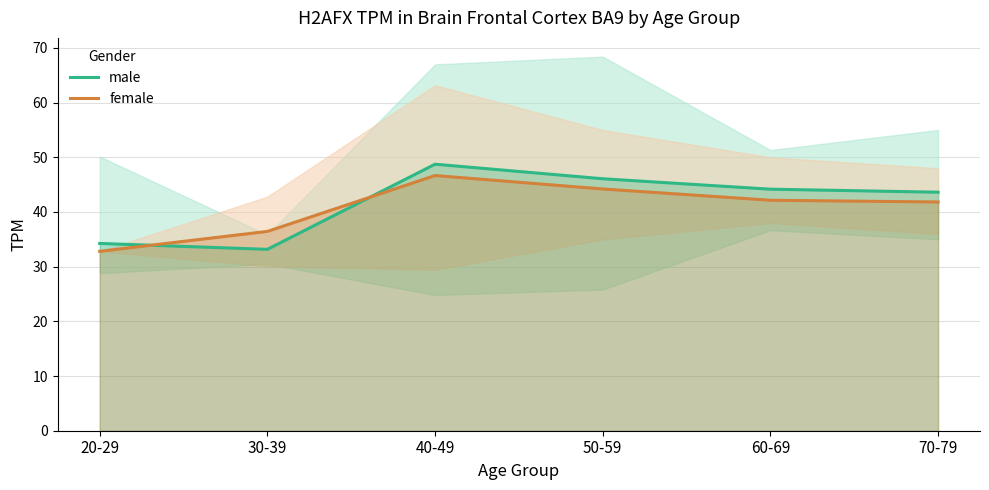

The male series shows 12.5 at 30-39. True or false?

False